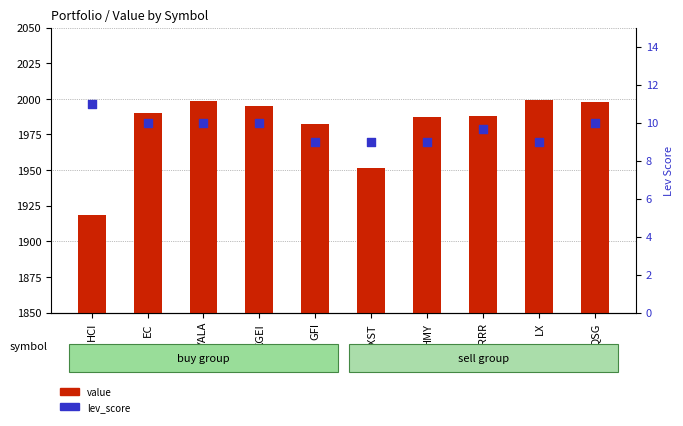

Which series contains the highest Y value?

value